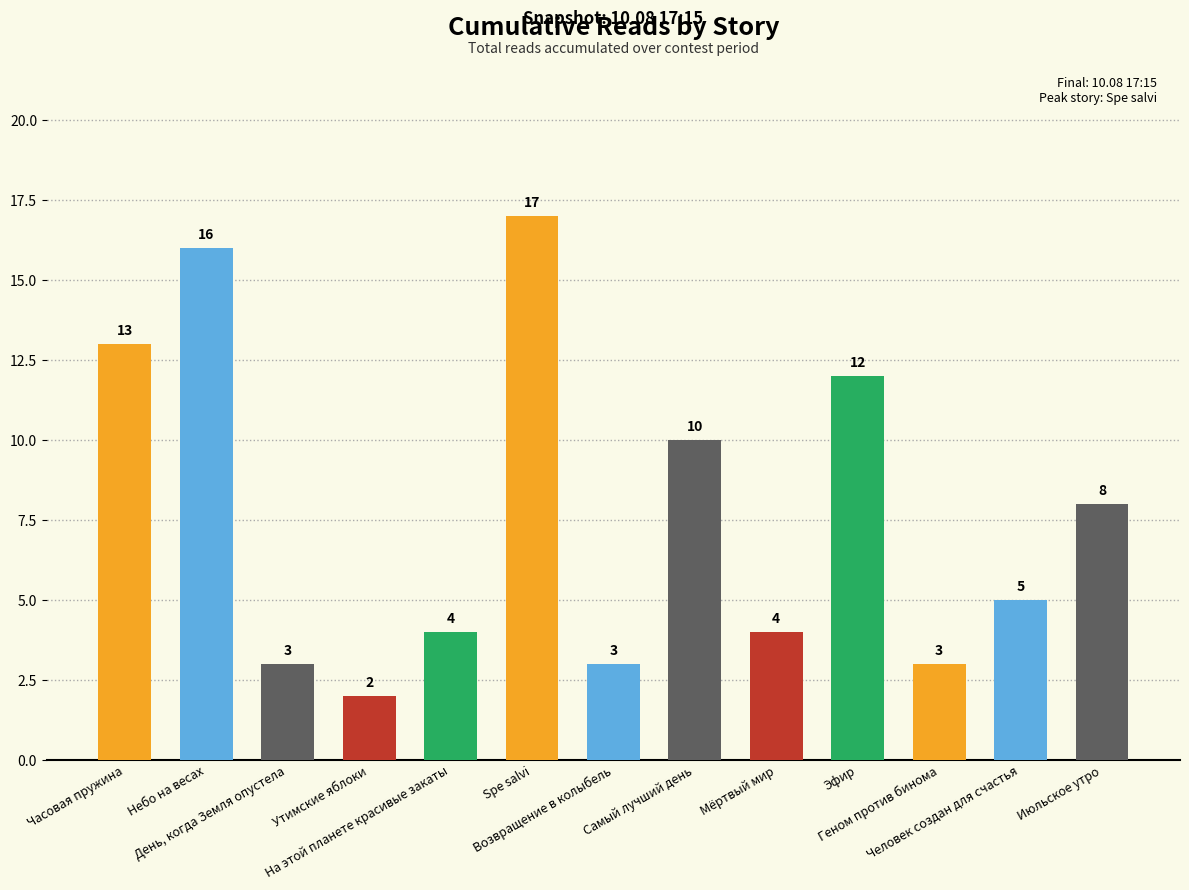

Which has a higher value, На этой планете красивые закаты or Небо на весах?

Небо на весах